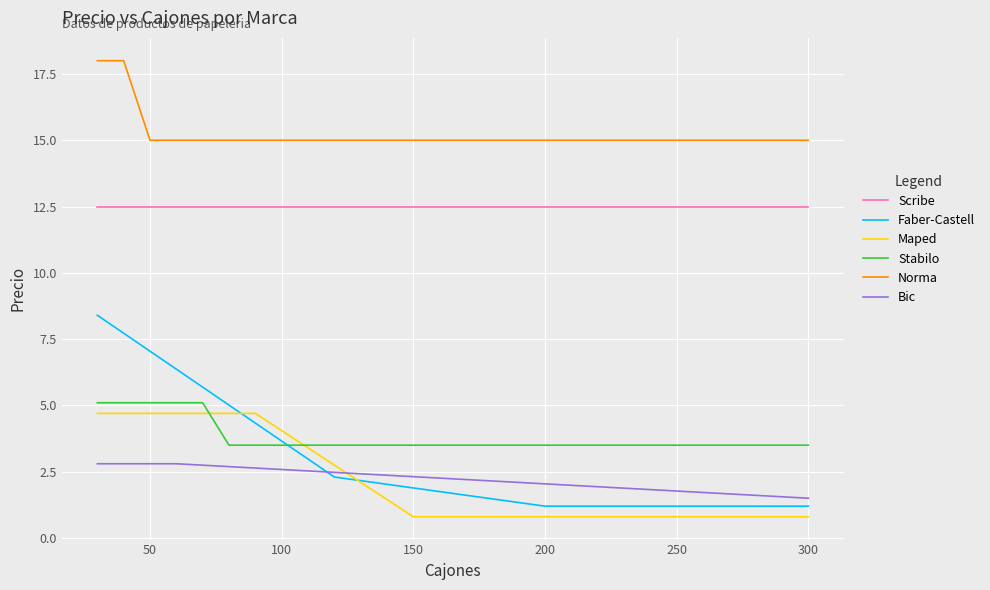

True or false: Scribe and Stabilo intersect in this chart.

False